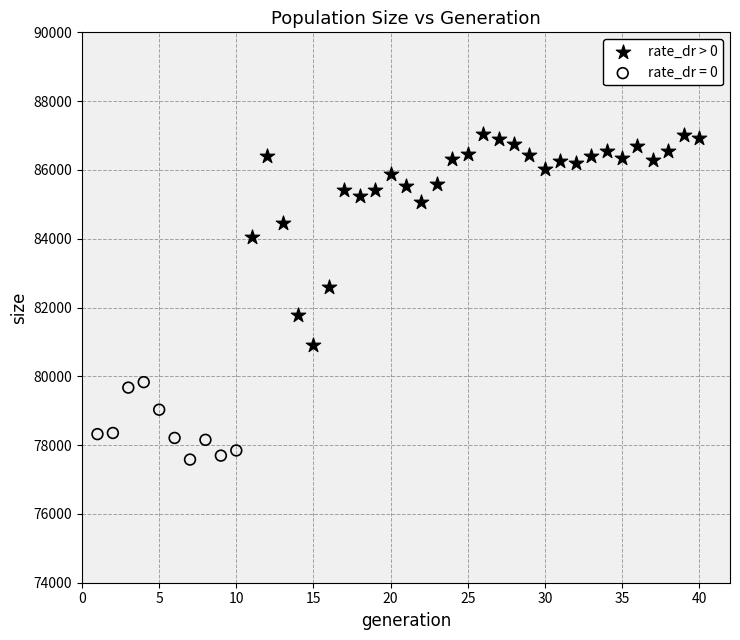

Which series reaches the maximum Y coordinate?

rate_dr > 0